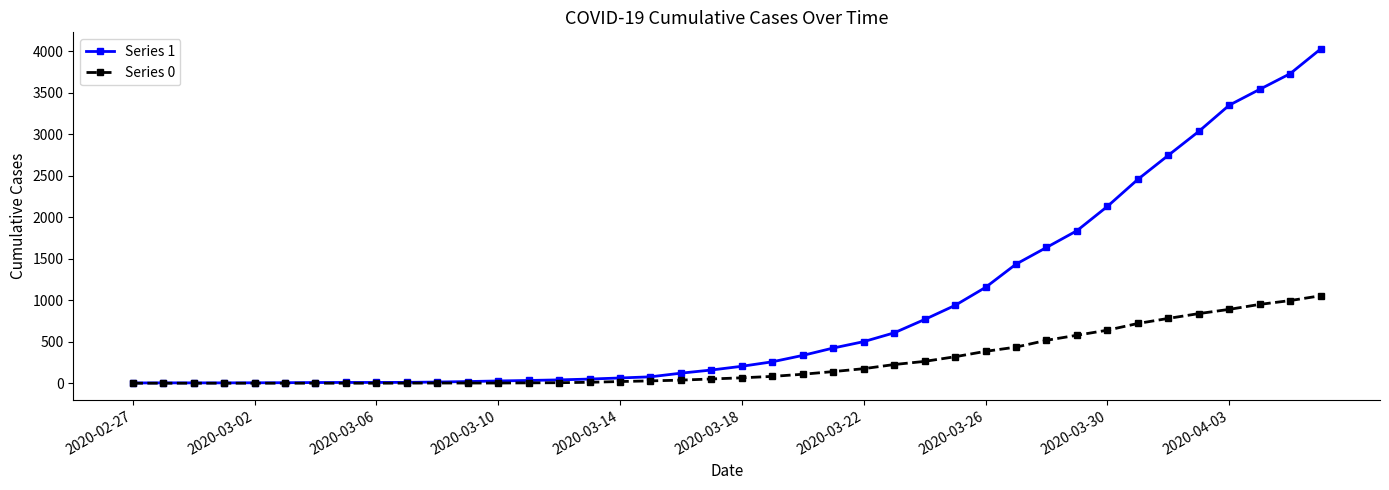

At how many categories does at least one series exceed 1725?

9